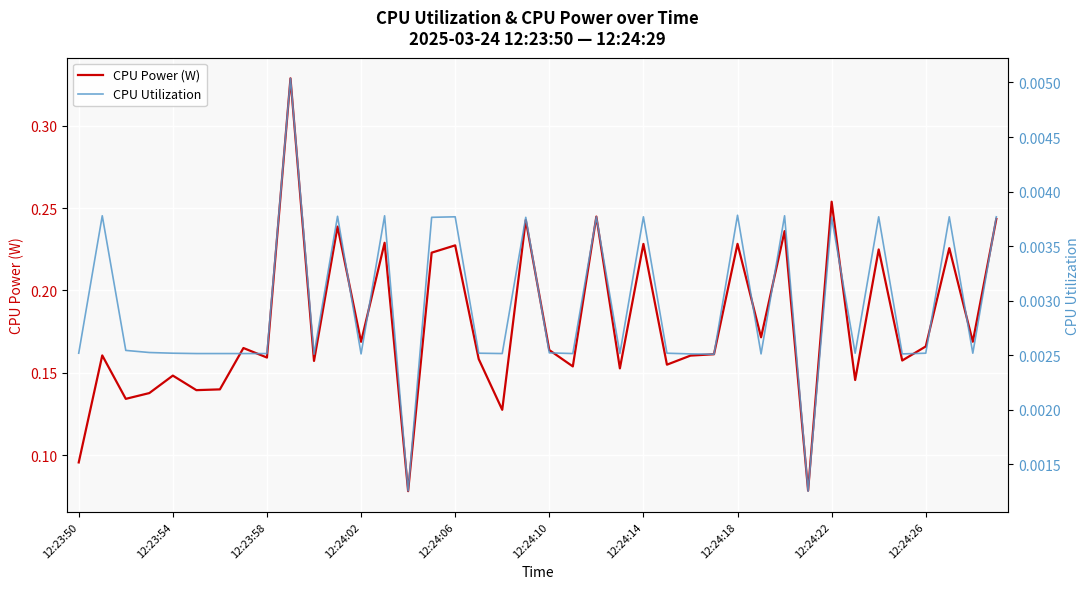

At 12:24:26, list the series in order from largest to smallest.

CPU Power (W), CPU Utilization